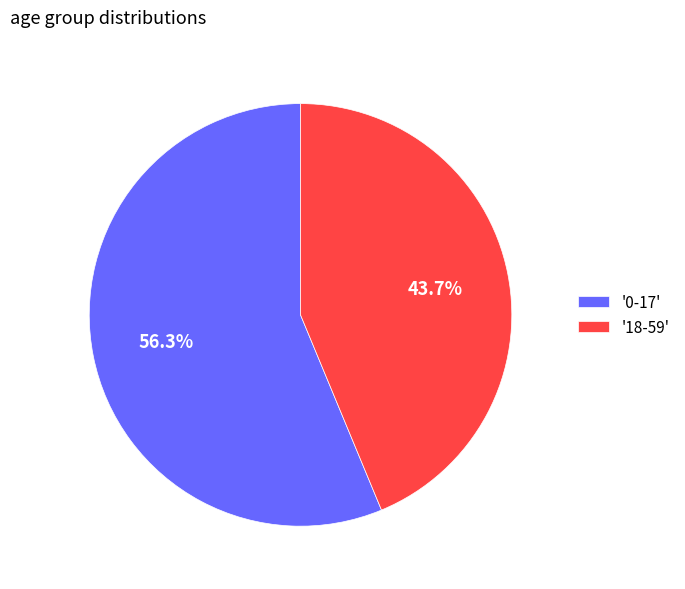

What percentage do '0-17' and '18-59' together represent?

100.0%